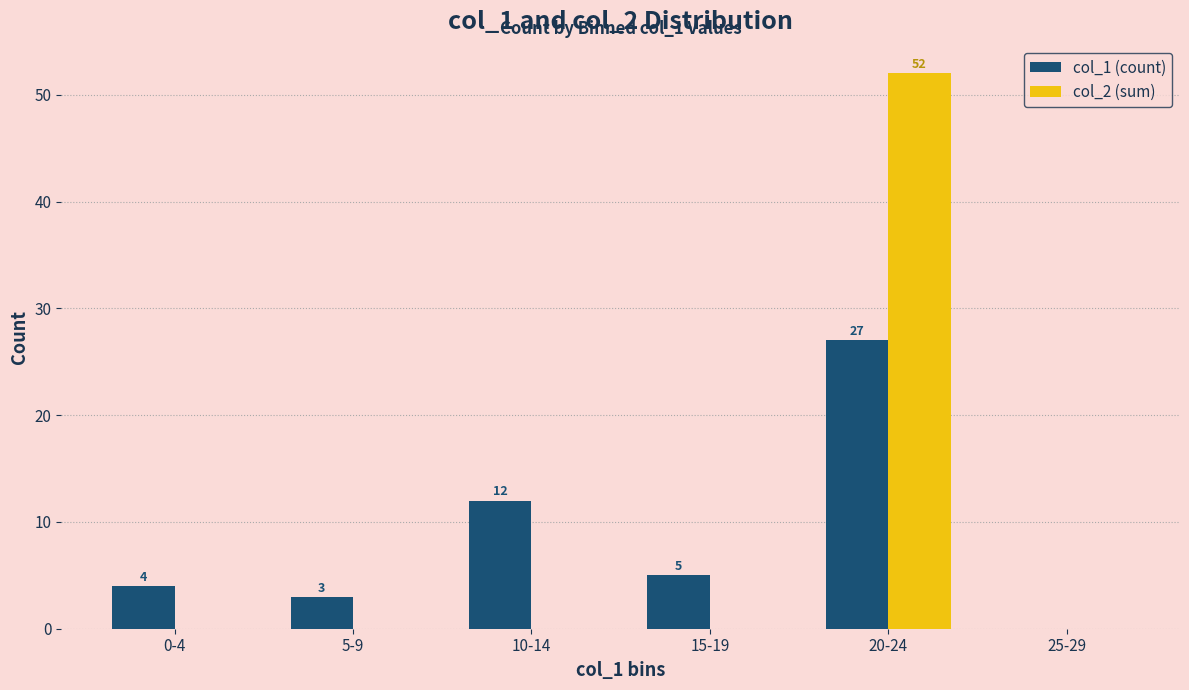

The col_1 (count) series shows 5 at 15-19. True or false?

True